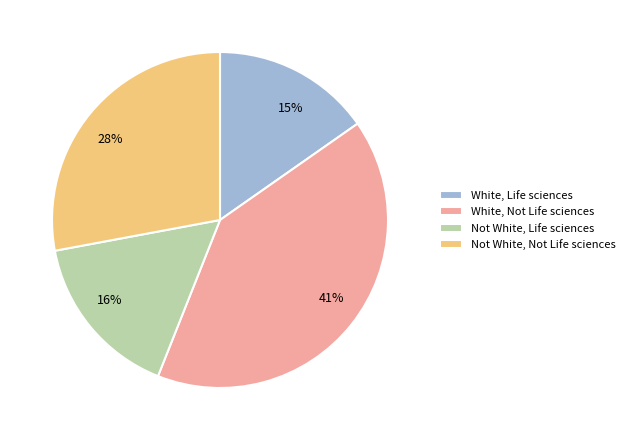

Rank the categories by value from lowest to highest.

White, Life sciences, Not White, Life sciences, Not White, Not Life sciences, White, Not Life sciences